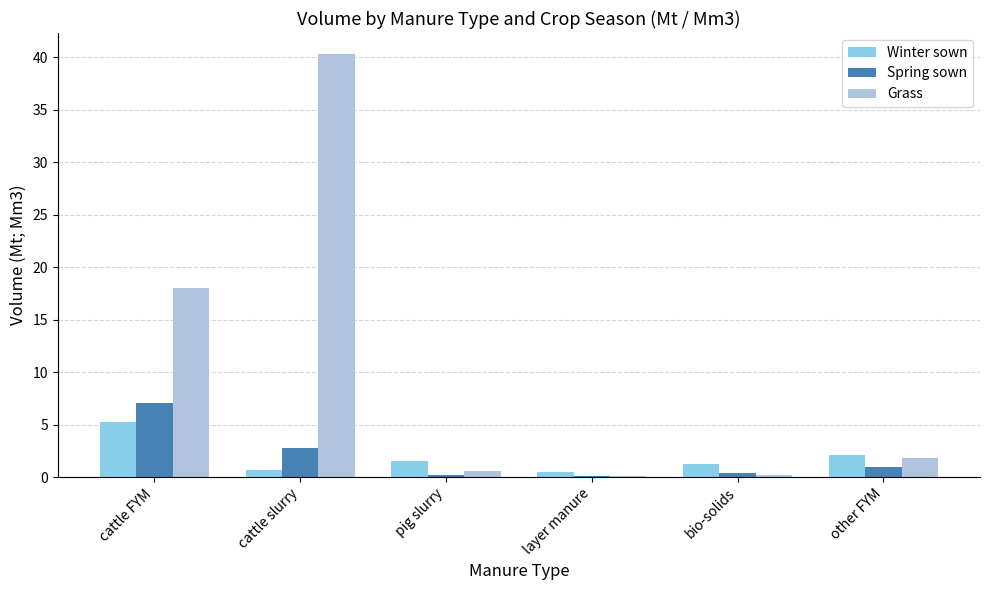

What is the difference between the Winter sown values at other FYM and pig slurry?

0.6